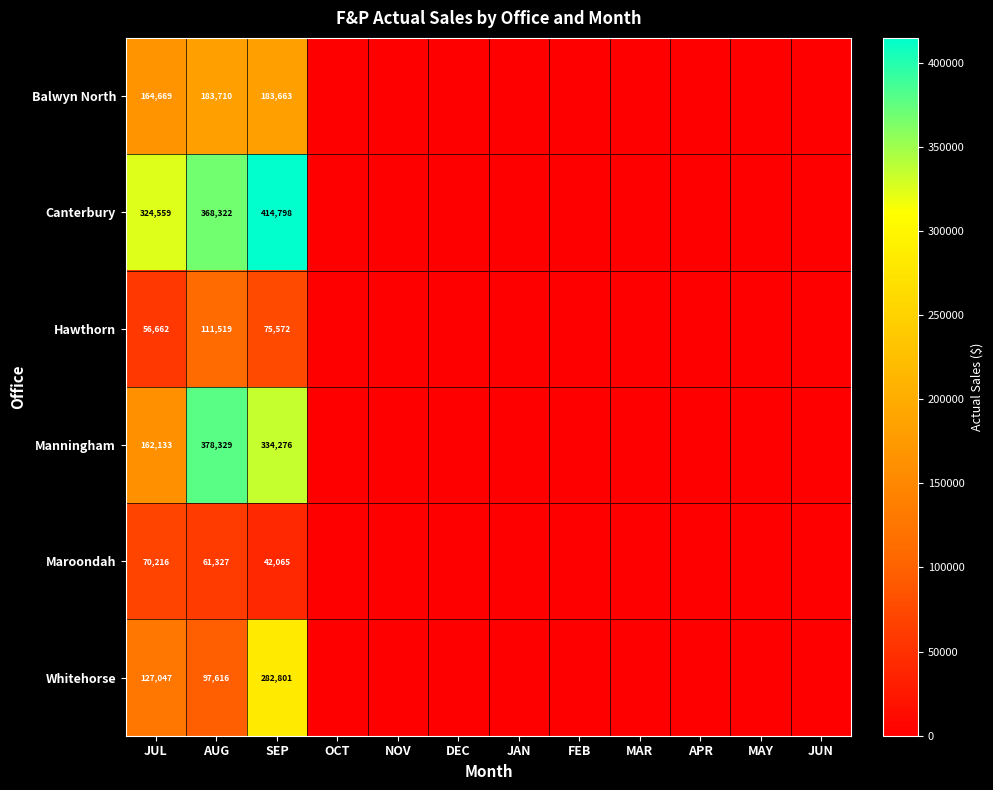

The value of Whitehorse at JUL is 127047. True or false?

True